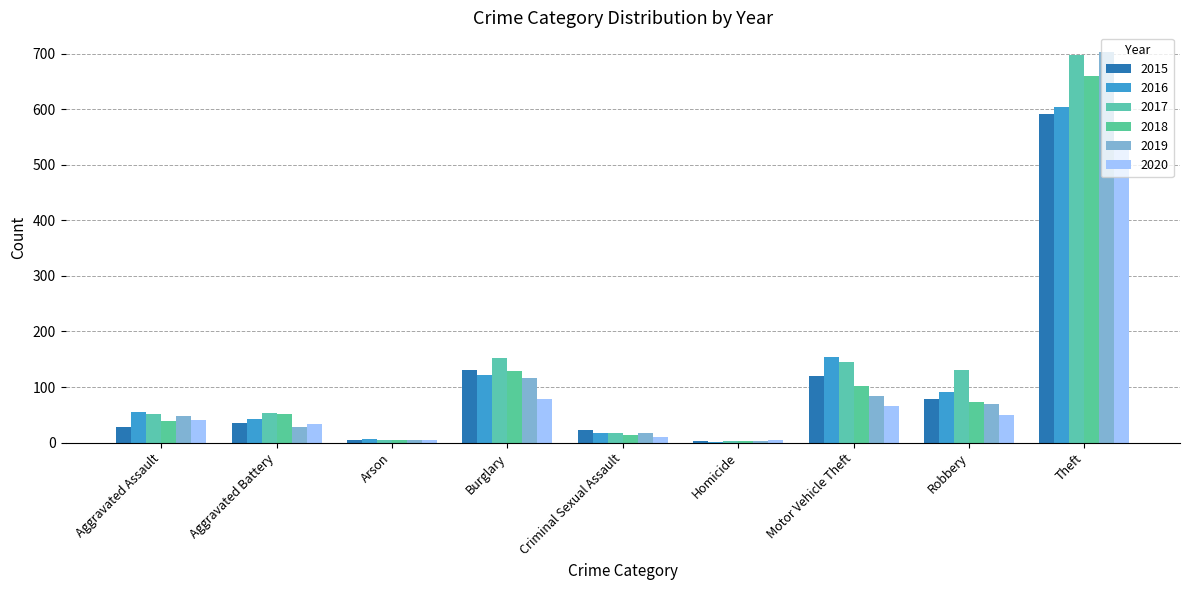

Rank the series at Robbery from highest to lowest value.

2017, 2016, 2015, 2018, 2019, 2020